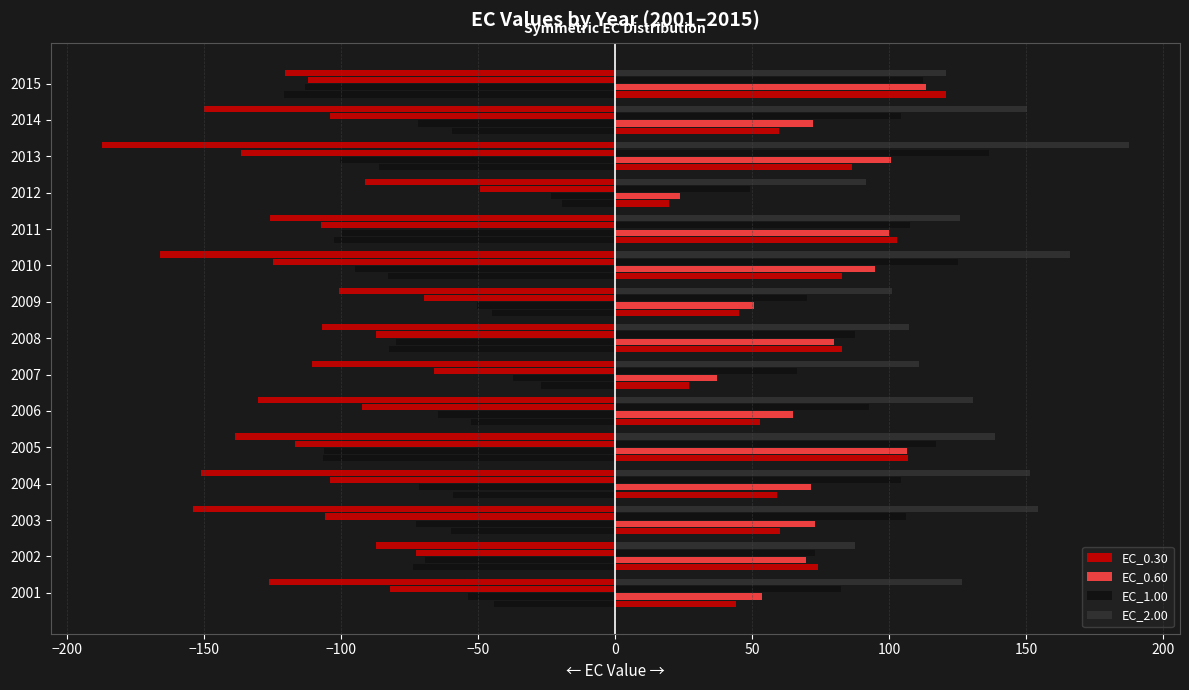

What is the sum of all EC_0.30 values?

1023.4